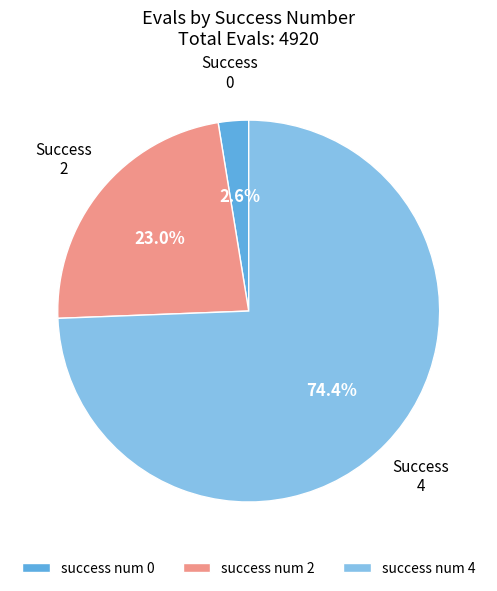

What is the largest slice in the pie chart?

success num 4